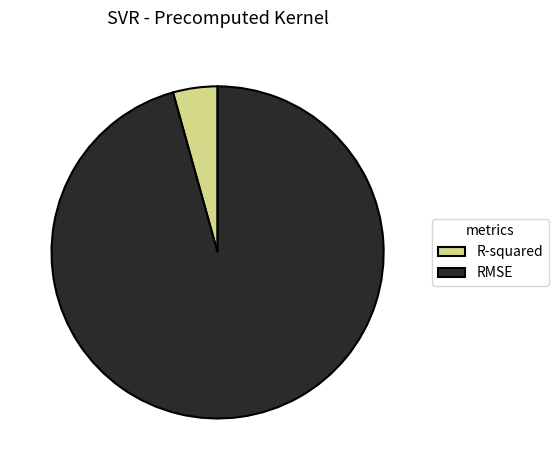

Rank the categories by value from lowest to highest.

R-squared, RMSE